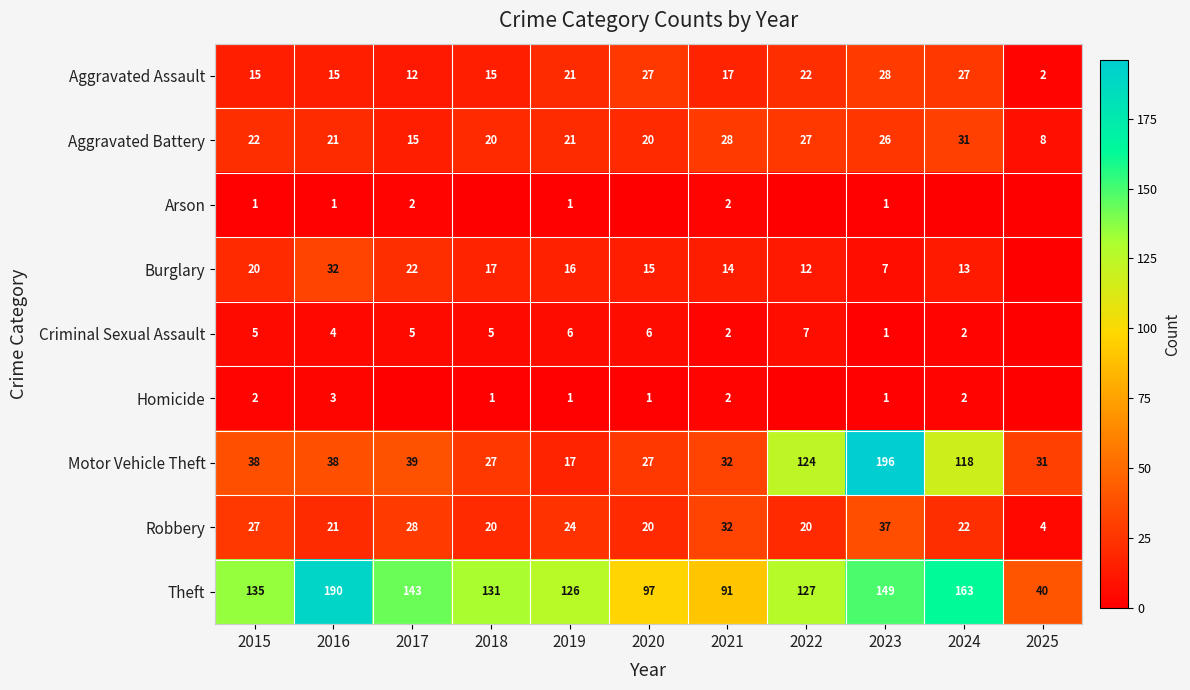

At which label is Motor Vehicle Theft closest to 106?

2024